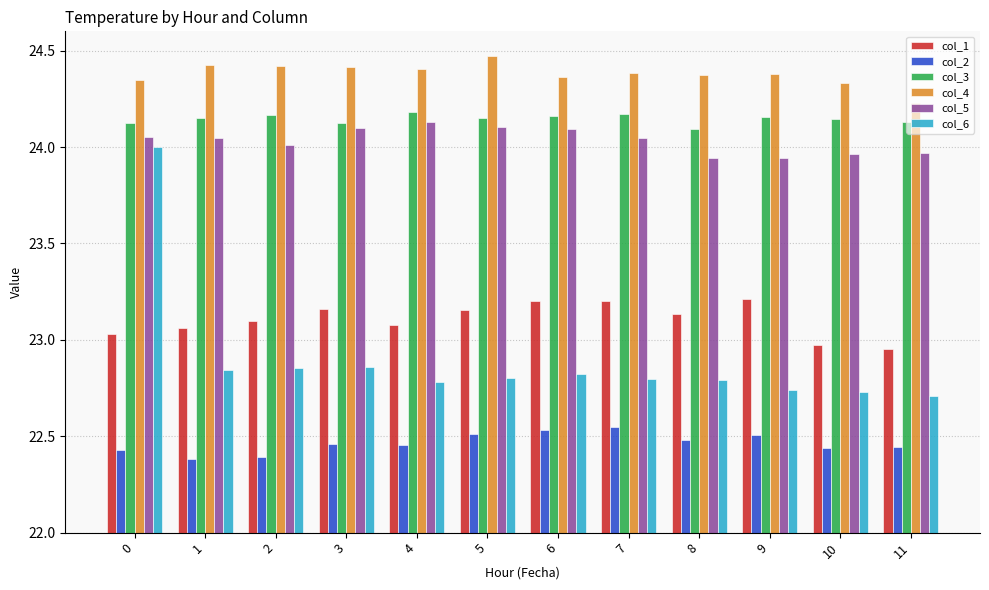

True or false: col_1 has a value of 23.2 at 9.

True